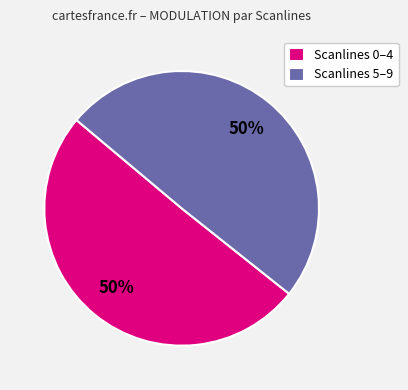

To the nearest percent, what percentage of the pie is Scanlines 0–4?

50%